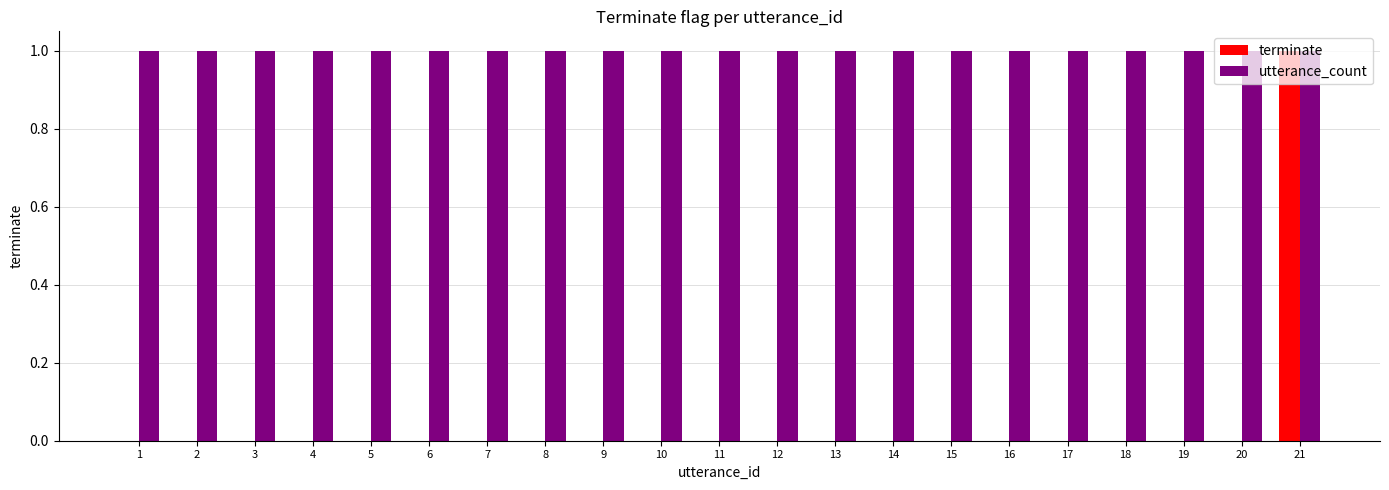

Reading left to right, list all the values displayed in this chart.

terminate: 0	0	0	0	0	0	0	0	0	0	0	0	0	0	0	0	0	0	0	0	1
utterance_count: 1	1	1	1	1	1	1	1	1	1	1	1	1	1	1	1	1	1	1	1	1